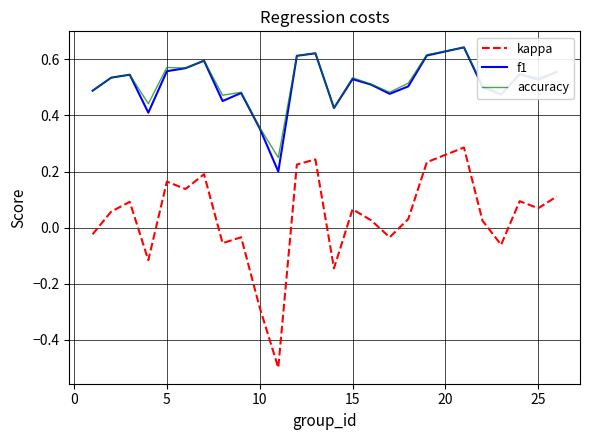

What is the lowest value of the kappa series?

-0.5